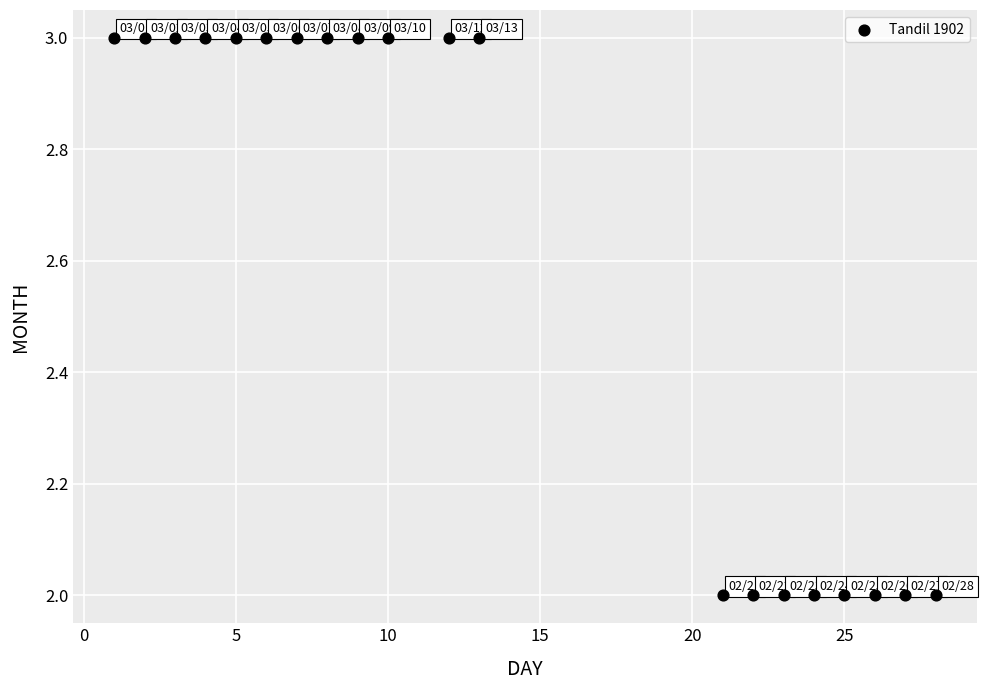

What is the range of X values (max minus min)?

27